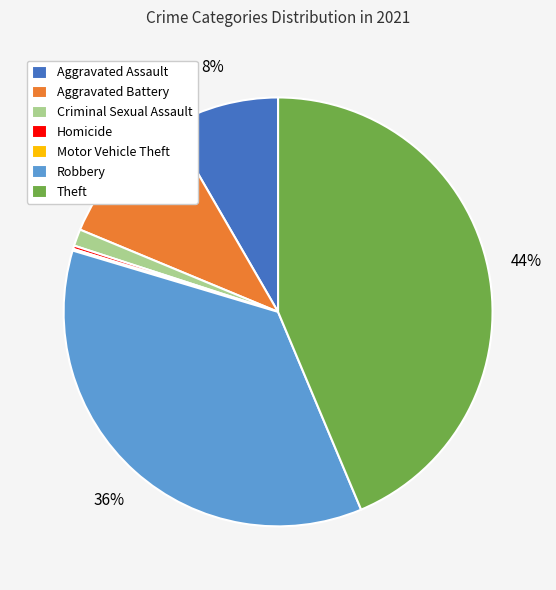

Which category has the biggest portion of the pie?

Theft